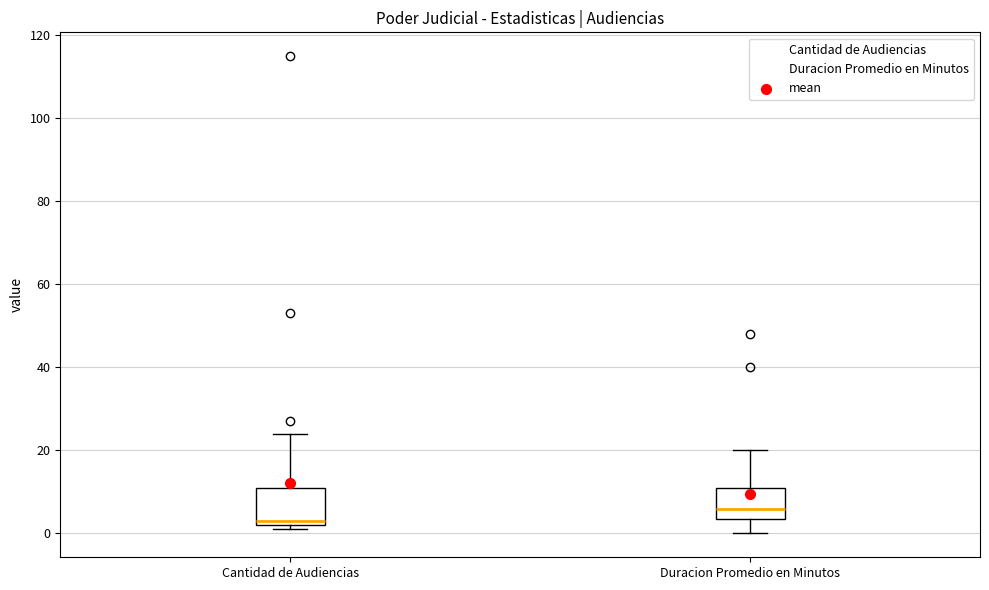

Where does the median line of the box for Cantidad de Audiencias sit on the y-axis? The values are not printed on the chart, so give them approximately, as read against the axis.

4